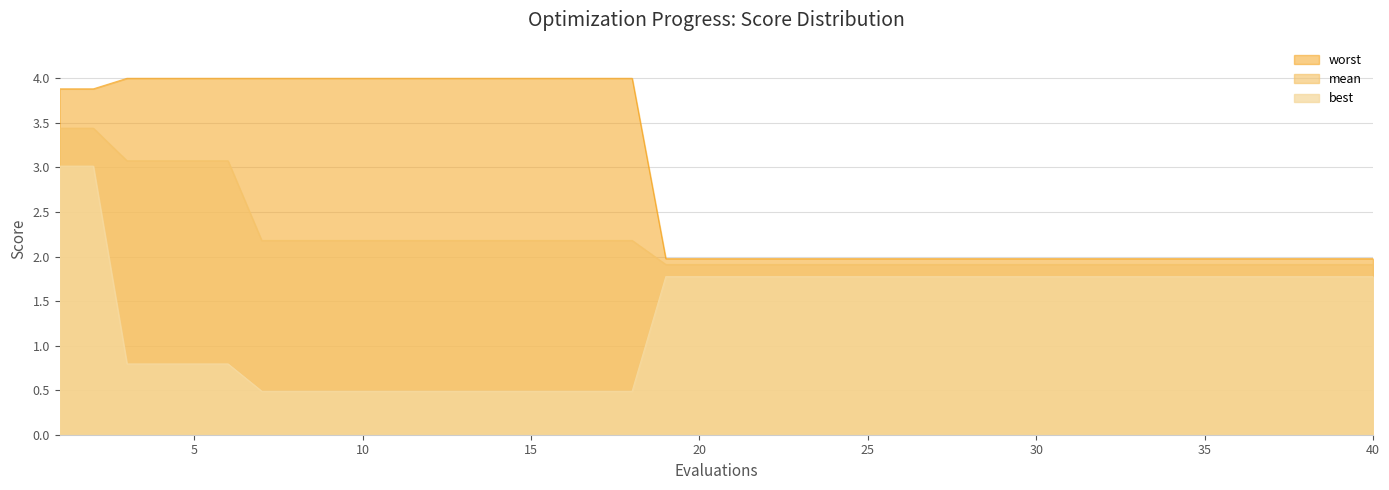

What is the value of the mean point at the 16th from the left?

2.2